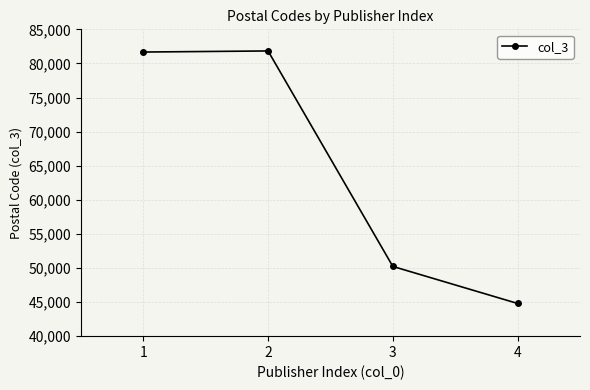

True or false: the data shows 116481 at 1.

False